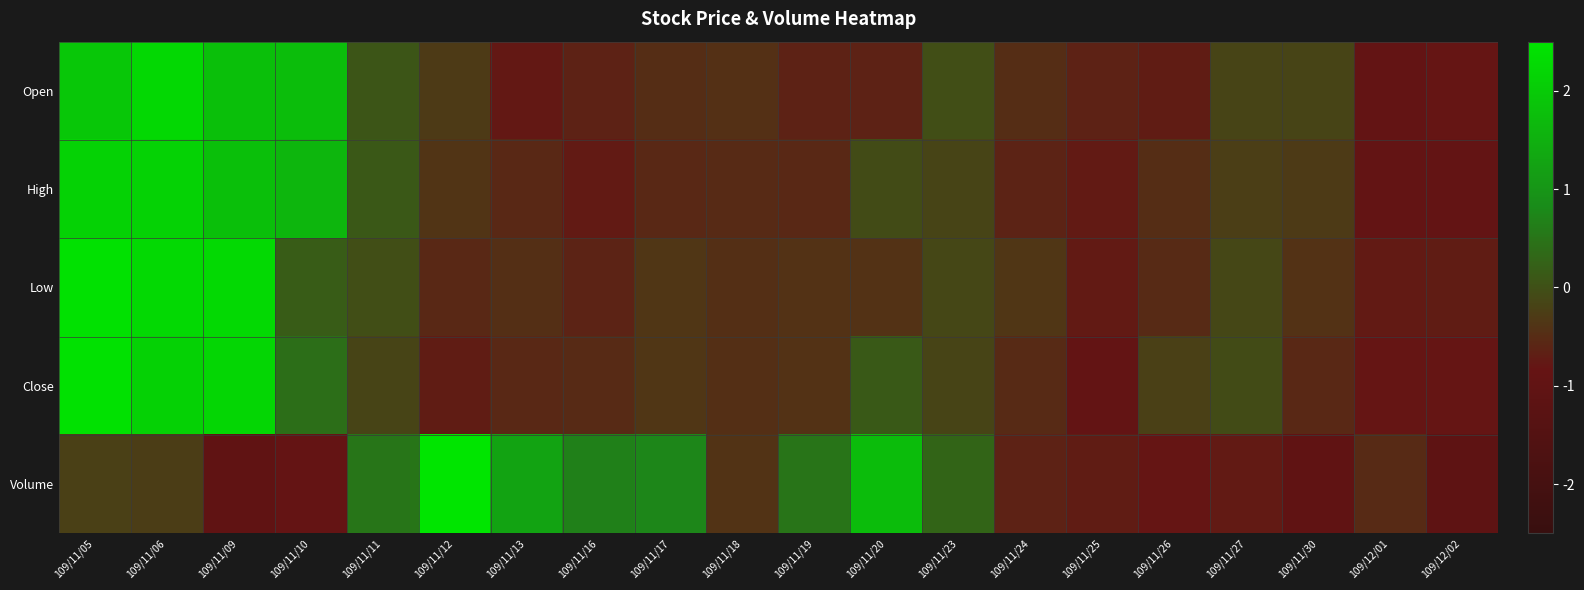

Which series has the largest total across all categories?

High